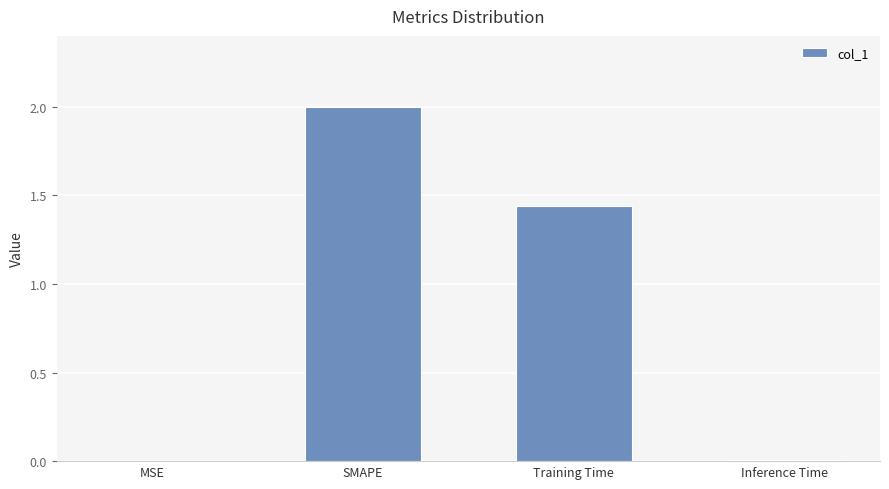

At which label does the data first exceed 1?

SMAPE